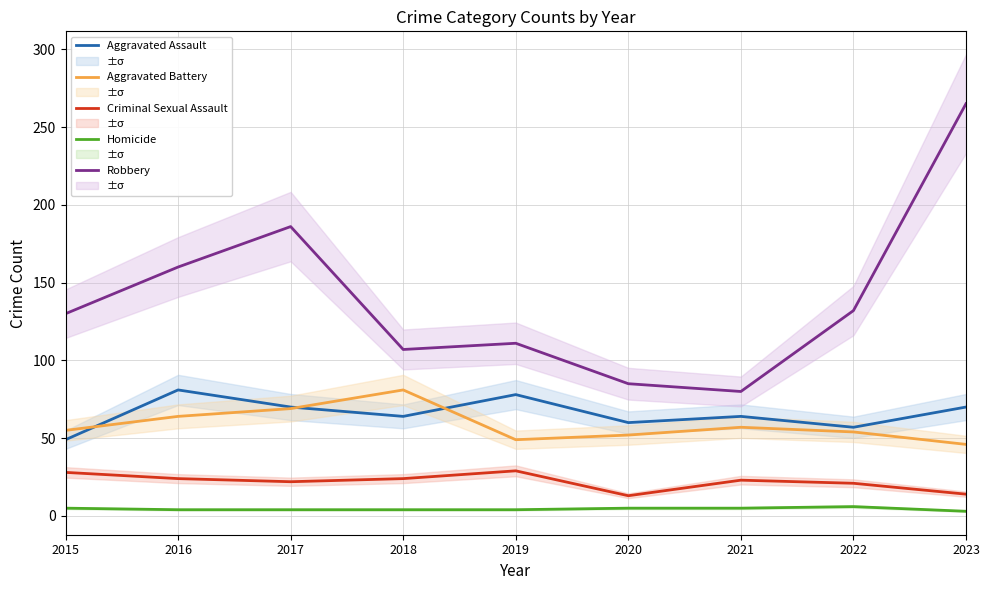

The Criminal Sexual Assault series shows 16 at 2018. True or false?

False